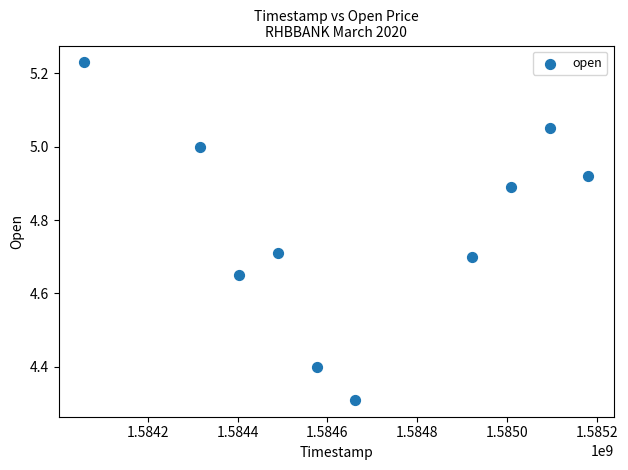

What Y value in the scatter plot is closest to 4?

4.3